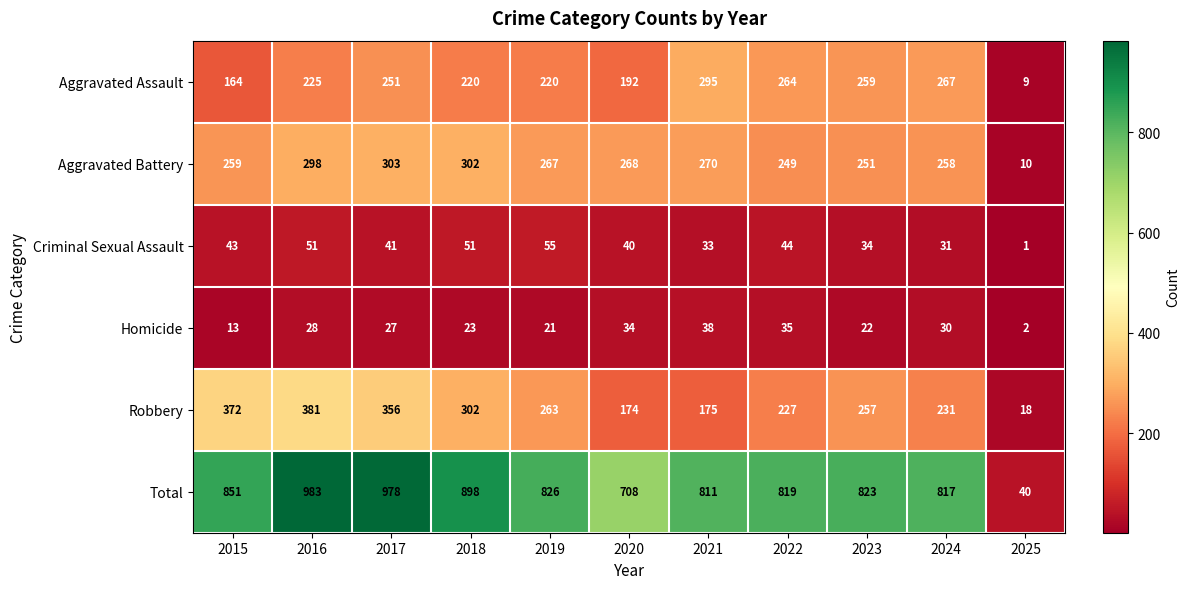

True or false: Criminal Sexual Assault has a value of 97 at 2019.

False